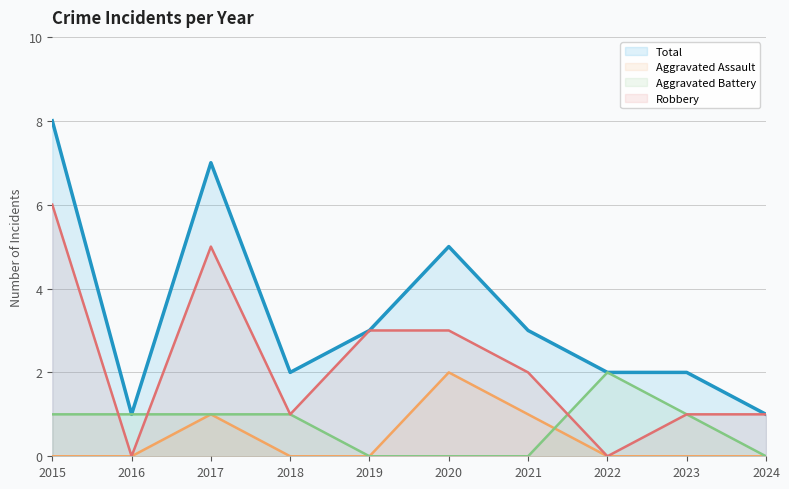

Between which two adjacent categories do Aggravated Assault and Aggravated Battery first intersect?

2021 and 2022